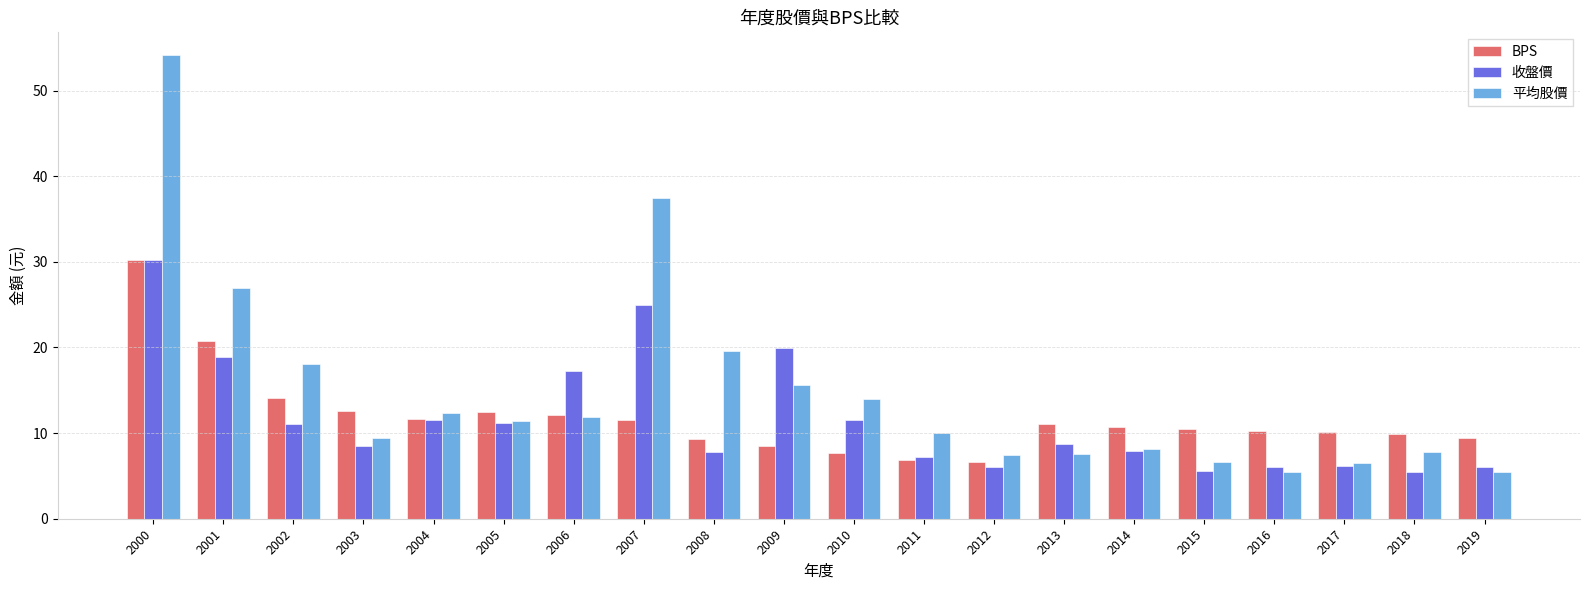

Which series has the widest spread of values?

平均股價